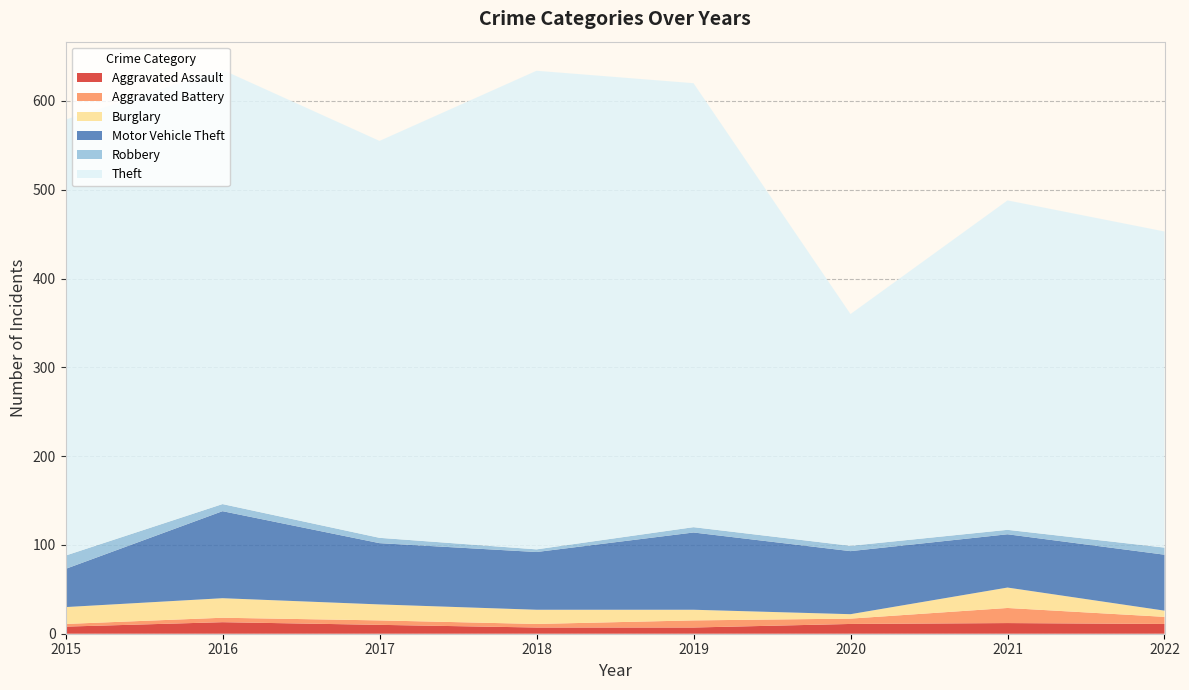

Reading left to right, extract all data points from this chart.

Aggravated Assault: 2015=8	2016=13	2017=10	2018=7	2019=7	2020=11	2021=12	2022=11
Aggravated Battery: 2015=3	2016=5	2017=5	2018=4	2019=8	2020=6	2021=17	2022=8
Burglary: 2015=19	2016=22	2017=18	2018=16	2019=12	2020=5	2021=23	2022=7
Motor Vehicle Theft: 2015=43	2016=98	2017=69	2018=65	2019=87	2020=71	2021=60	2022=63
Robbery: 2015=15	2016=8	2017=6	2018=3	2019=6	2020=6	2021=5	2022=8
Theft: 2015=491	2016=489	2017=447	2018=539	2019=500	2020=261	2021=371	2022=356